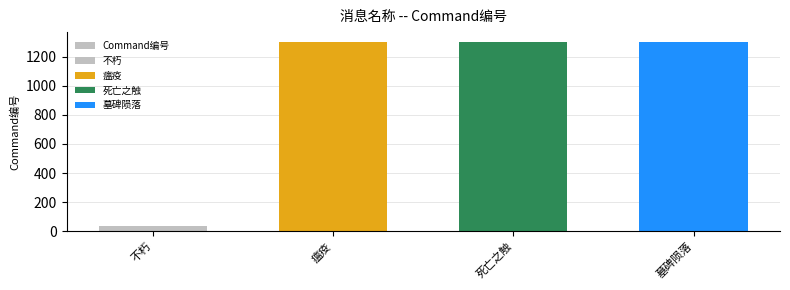

What is the difference between the maximum and minimum values?

1268